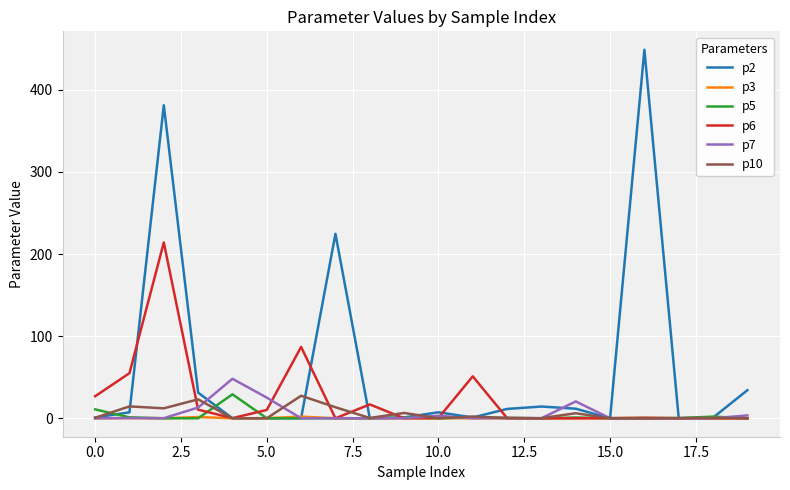

Which series has the largest range (max minus min)?

p2